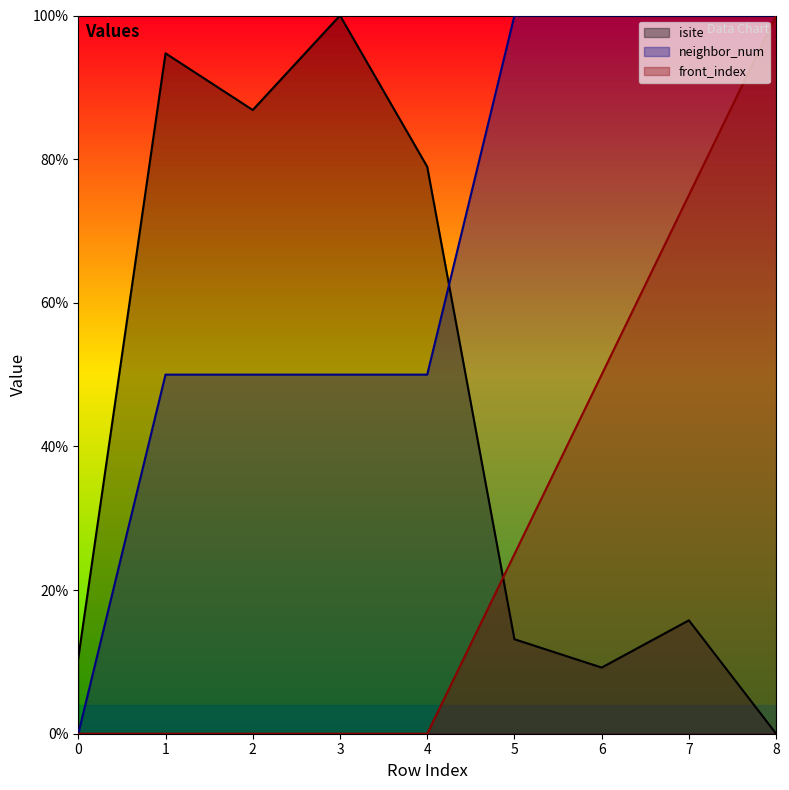

The neighbor_num series shows -43.4 at 0. True or false?

False